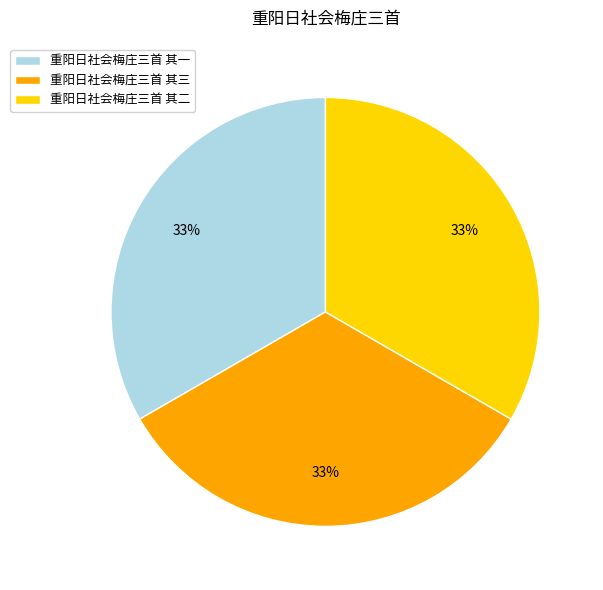

True or false: 重阳日社会梅庄三首 其二 accounts for 33% of the total.

True